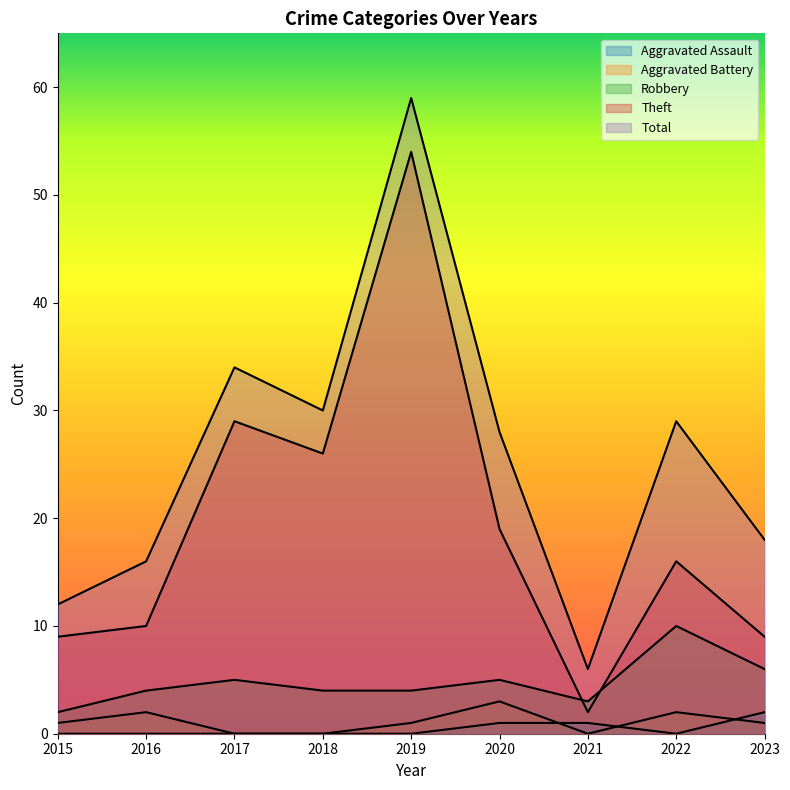

True or false: Aggravated Battery and Total intersect in this chart.

False